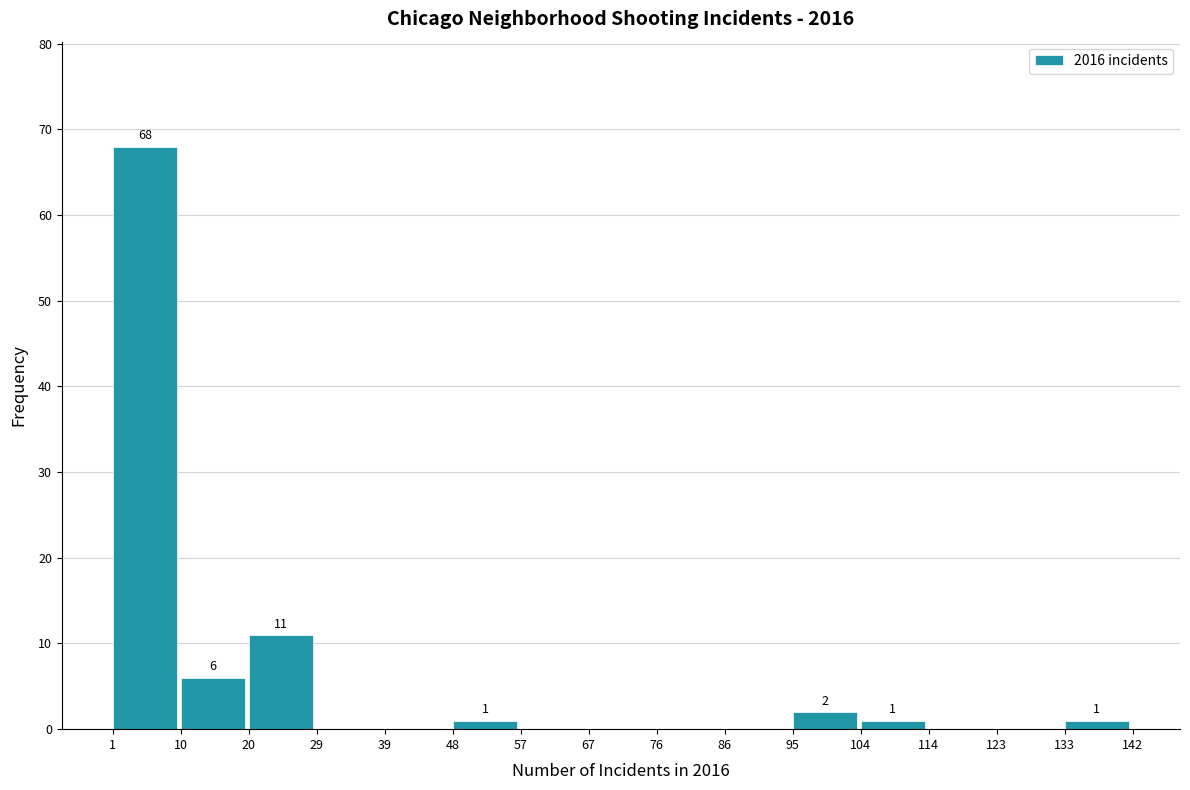

Over which range of the x-axis is the bar tallest?

1 to 10